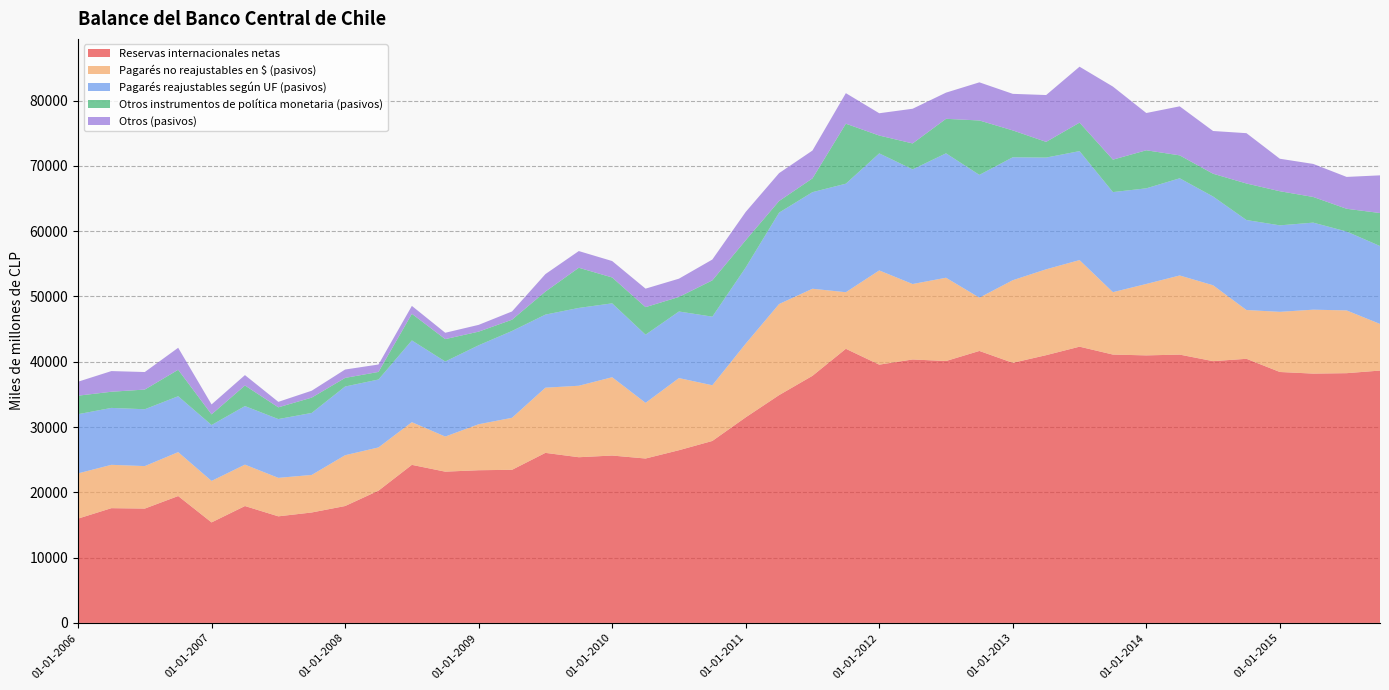

Reading left to right, extract all data points from this chart.

Reservas internacionales netas: 15971	17571	17508	19428	15390	17897	16320	16910	17898	20251	24204	23162	23382	23446	26040	25373	25631	25175	26446	27864	31481	34884	37840	41979	39551	40344	40107	41649	39832	41003	42303	41094	40970	41088	40087	40447	38427	38179	38245	38643
Pagarés no reajustables en $ (pasivos): 6926	6638	6507	6727	6354	6342	5894	5751	7782	6622	6536	5376	7041	7965	9982	10946	11993	8524	11048	8530	11287	13950	13335	8664	14430	11555	12754	8161	12651	13152	13263	9558	10939	12120	11621	7470	9212	9791	9612	7144
Pagarés reajustables según UF (pasivos): 9067	8717	8706	8559	8562	8969	9002	9495	10521	10402	12522	11495	12095	13298	11192	11919	11316	10439	10198	10506	11666	13998	14794	16623	17927	17558	19055	18804	18828	17110	16688	15326	14645	14885	13594	13782	13245	13331	12082	11934
Otros instrumentos de política monetaria (pasivos): 2833	2475	3014	4052	1628	3151	1798	2346	1318	1161	4076	3427	2087	1724	3526	6154	3963	4220	2227	5557	4172	1777	2109	9185	2729	3973	5283	8332	4112	2403	4362	4967	5827	3509	3486	5595	5226	3929	3483	5050
Otros (pasivos): 2140	3166	2686	3369	1525	1591	839	1057	1284	1137	1211	974	1038	1264	2677	2555	2515	2833	2797	3189	4334	4273	4265	4677	3416	5311	4010	5841	5600	7174	8565	11189	5707	7508	6546	7707	4975	5061	4880	5771